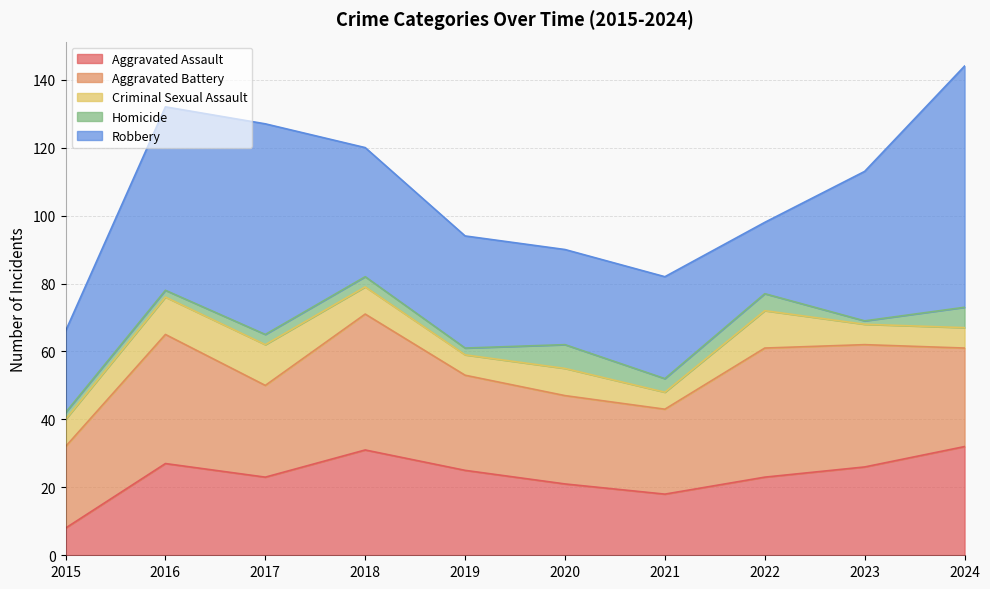

Where does the Aggravated Assault series first go above 25?

2016